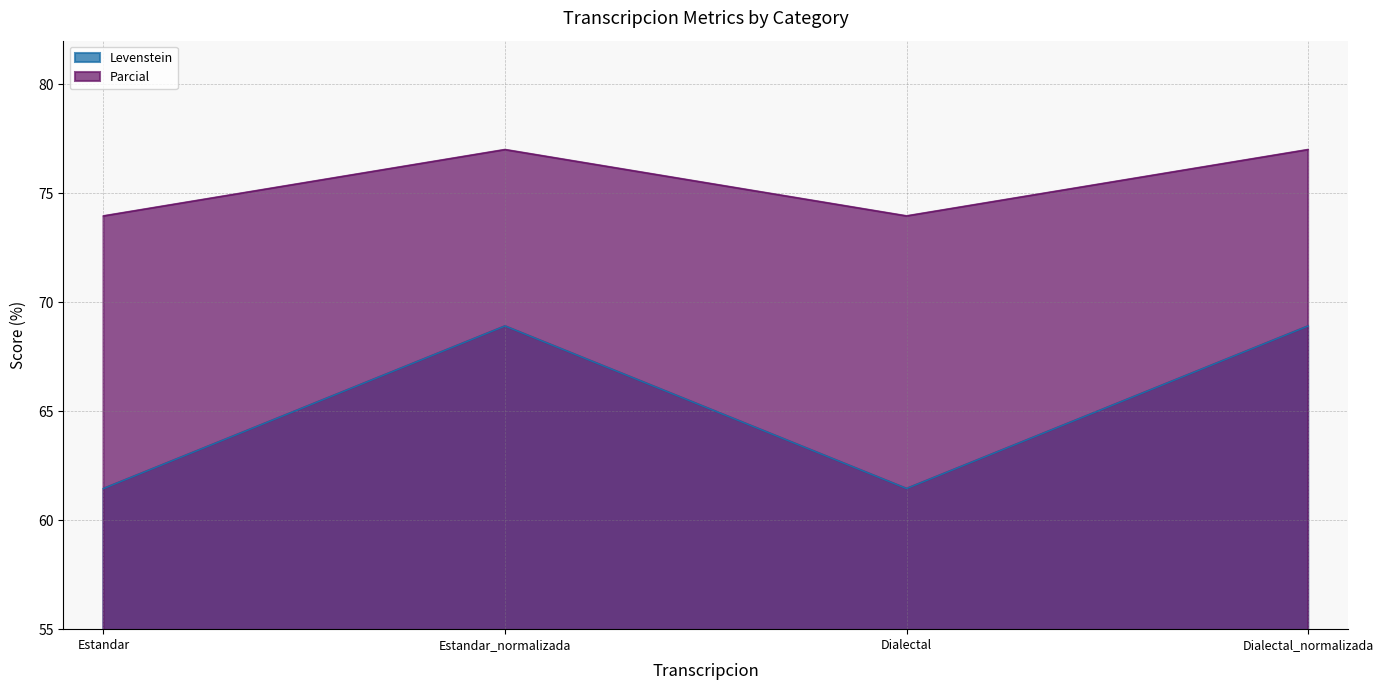

True or false: Levenstein and Parcial cross at least once.

False